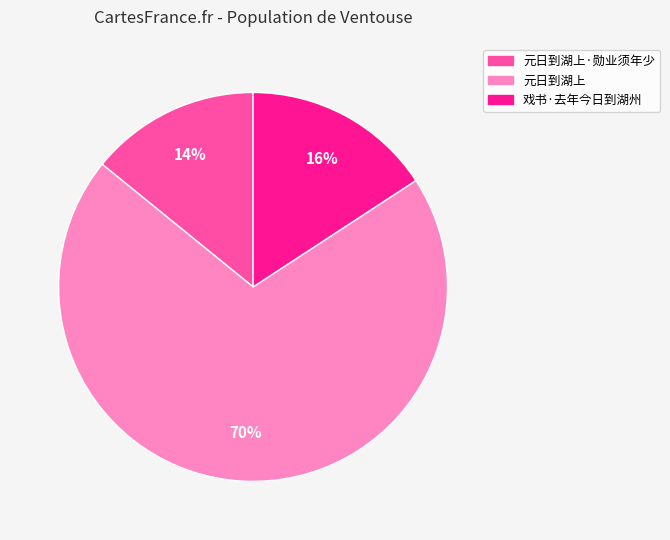

Count the number of slices in the pie.

3